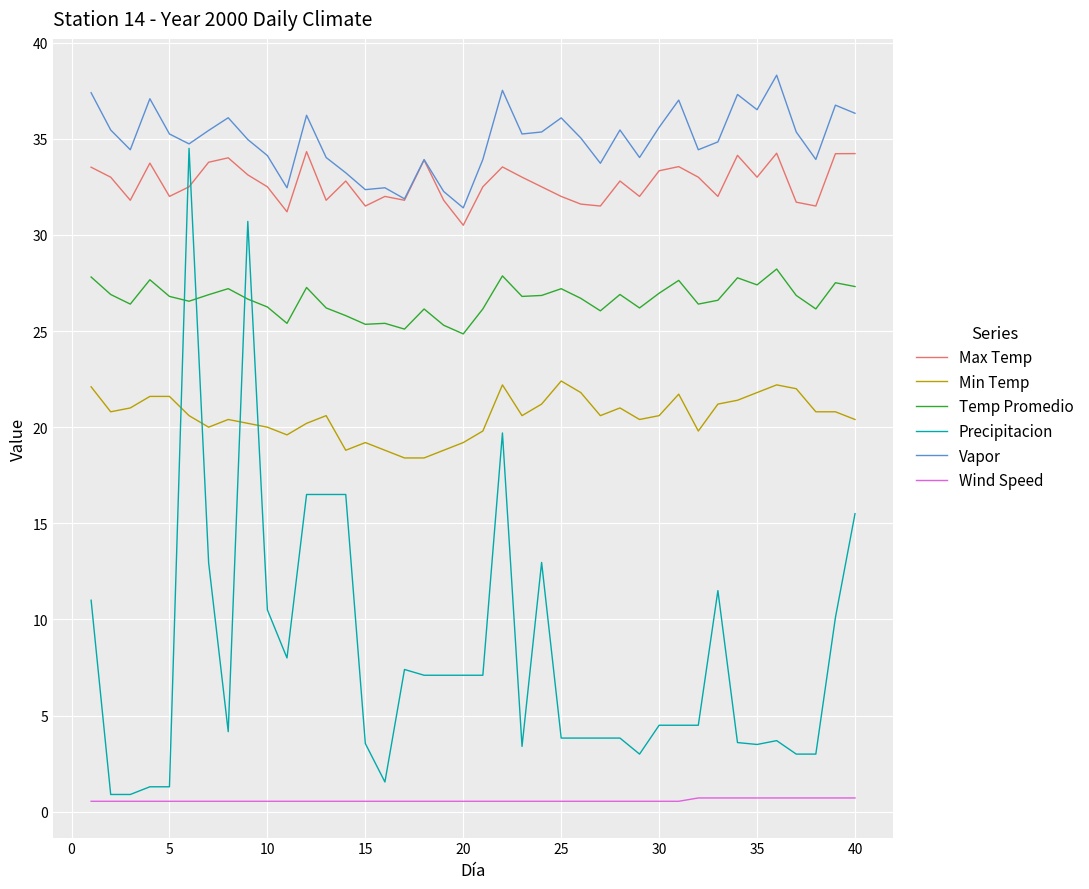

Which series has the largest range (max minus min)?

Precipitacion